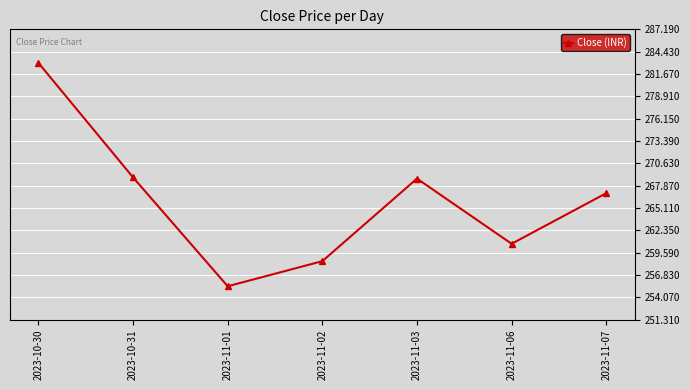

How many interior local valleys (lower than both neighbors) does the data have?

2